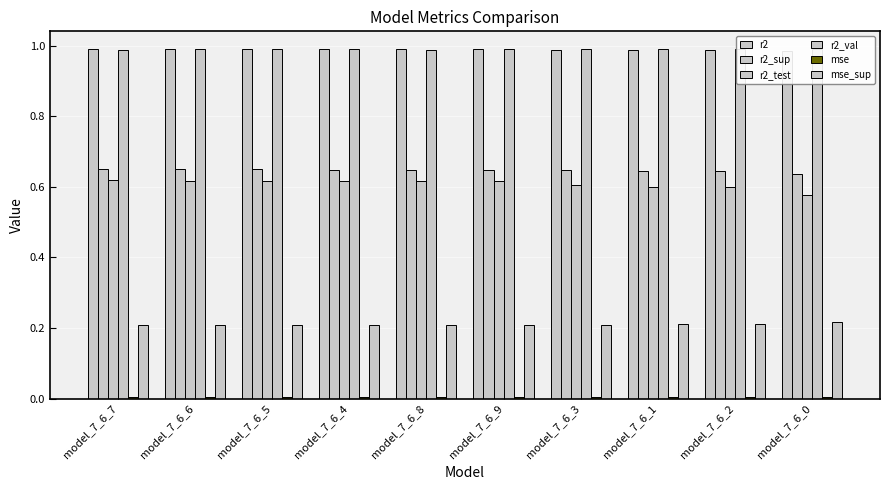

Reading left to right, what are all the values shown in this chart?

r2: 1.0	1.0	1.0	1.0	1.0	1.0	1.0	1.0	1.0	1.0
r2_sup: 0.7	0.6	0.6	0.6	0.6	0.6	0.6	0.6	0.6	0.6
r2_test: 0.6	0.6	0.6	0.6	0.6	0.6	0.6	0.6	0.6	0.6
r2_val: 1.0	1.0	1.0	1.0	1.0	1.0	1.0	1.0	1.0	1.0
mse: 0.0	0.0	0.0	0.0	0.0	0.0	0.0	0.0	0.0	0.0
mse_sup: 0.2	0.2	0.2	0.2	0.2	0.2	0.2	0.2	0.2	0.2